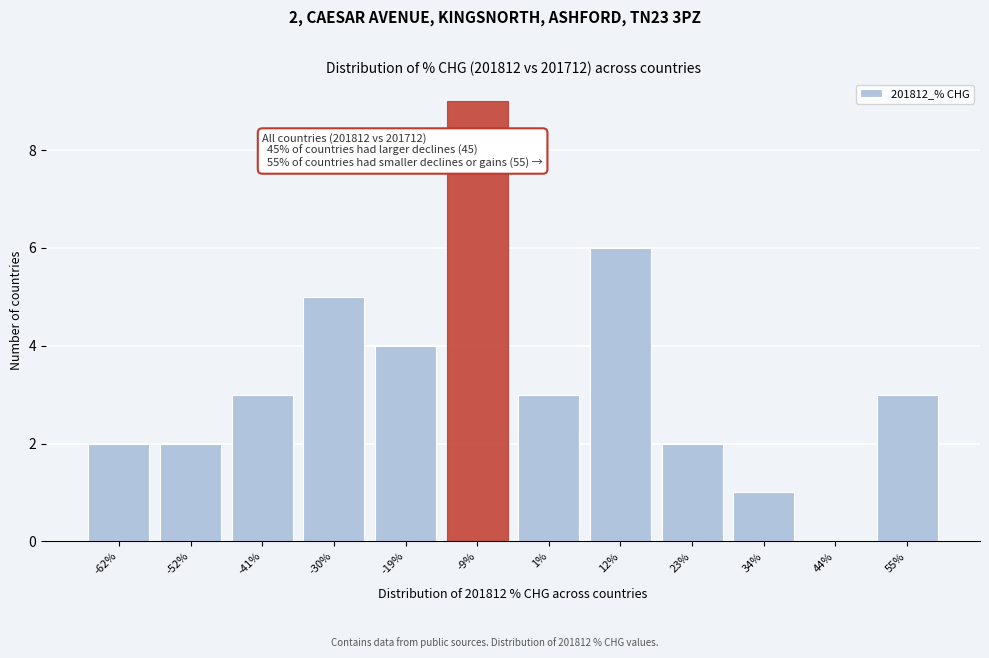

Reading right to left, list all the values displayed in this chart.

55%=3	44%=0	34%=1	23%=2	12%=6	1%=3	-9%=9	-19%=4	-30%=5	-41%=3	-52%=2	-62%=2